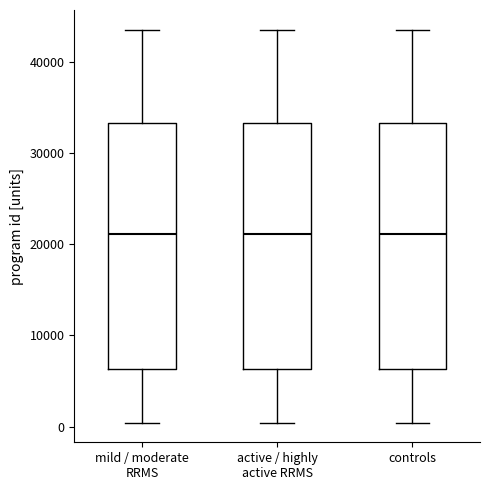

Reading left to right, transcribe this box plot: for each box, give where its median line is, the range the box spans, and where its two whiskers end, as read against the y-axis. The values are not printed on the chart, so give them approximately, as read against the axis.

mild / moderate RRMS: median 21000, box 6000 to 33000, whiskers 0 to 44000
active / highly active RRMS: median 21000, box 6000 to 33000, whiskers 0 to 44000
controls: median 21000, box 6000 to 33000, whiskers 0 to 44000